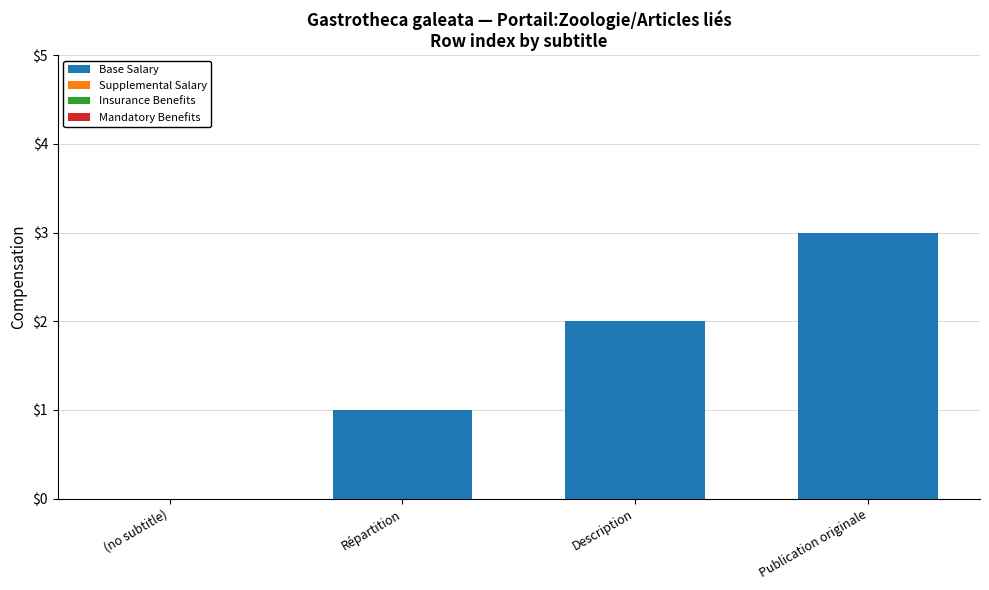

What is the sum of all values?

6